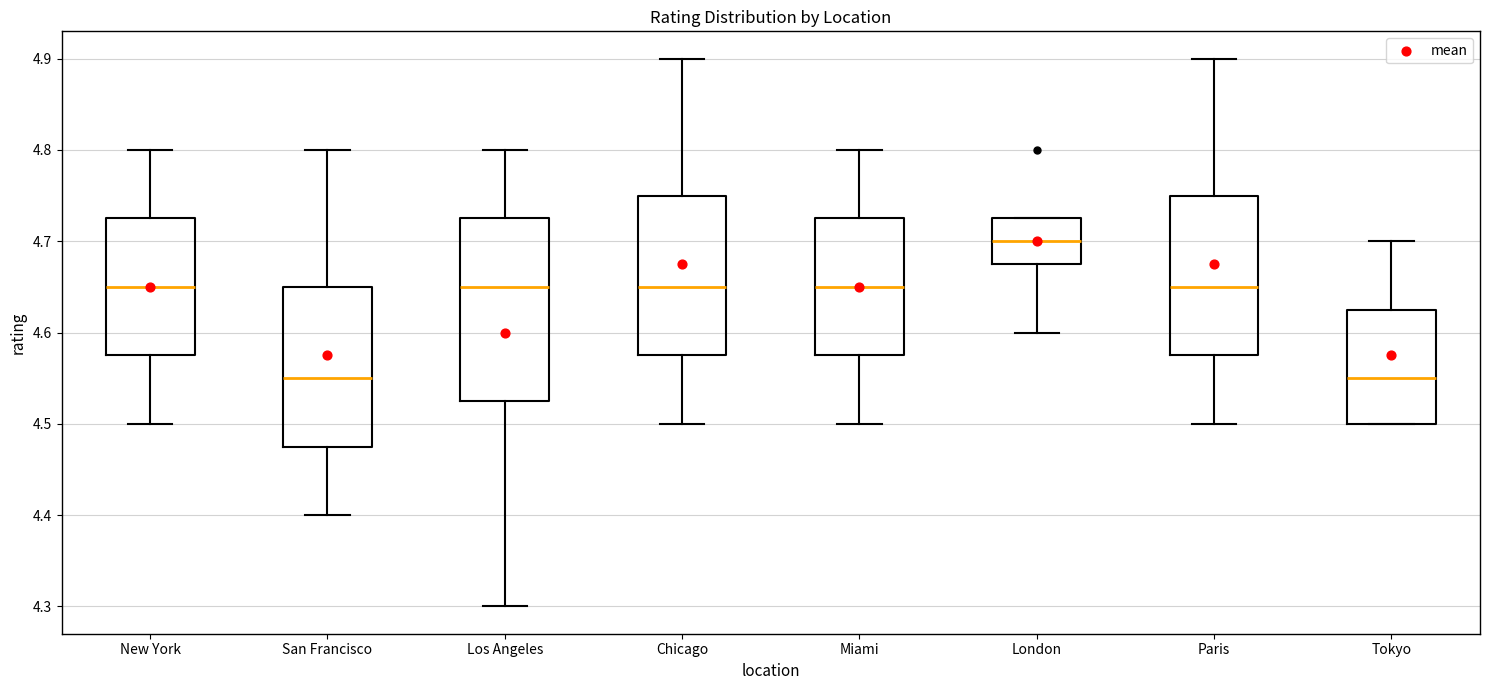

Reading left to right, transcribe this box plot: for each box, give where its median line is, the range the box spans, and where its two whiskers end, as read against the y-axis. The values are not printed on the chart, so give them approximately, as read against the axis.

New York: median 4.65, box 4.58 to 4.73, whiskers 4.50 to 4.80
San Francisco: median 4.55, box 4.48 to 4.65, whiskers 4.40 to 4.80
Los Angeles: median 4.65, box 4.53 to 4.73, whiskers 4.30 to 4.80
Chicago: median 4.65, box 4.58 to 4.75, whiskers 4.50 to 4.90
Miami: median 4.65, box 4.58 to 4.73, whiskers 4.50 to 4.80
London: median 4.70, box 4.68 to 4.73, whiskers 4.60 to 4.73
Paris: median 4.65, box 4.58 to 4.75, whiskers 4.50 to 4.90
Tokyo: median 4.55, box 4.50 to 4.63, whiskers 4.50 to 4.70